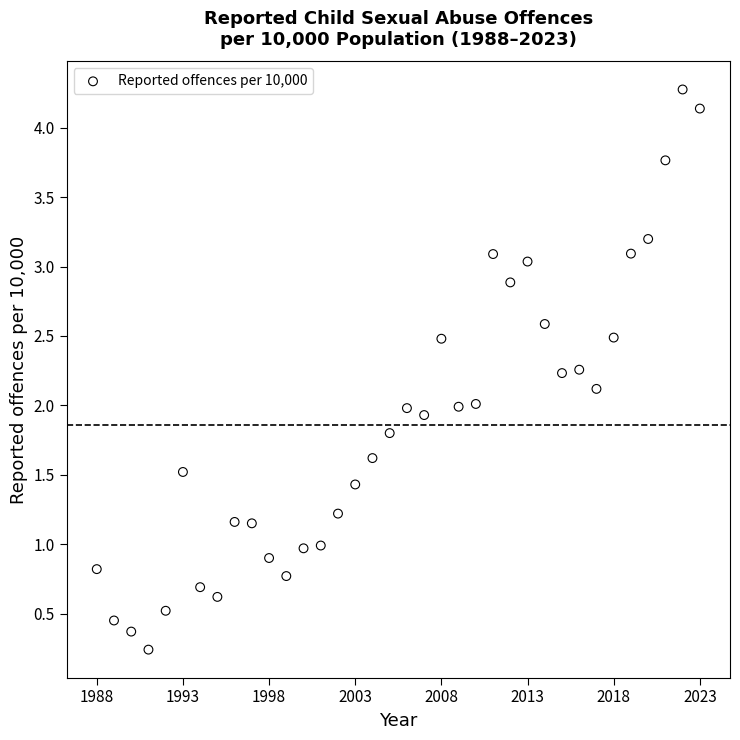

What is the range of X values (max minus min)?

35.0